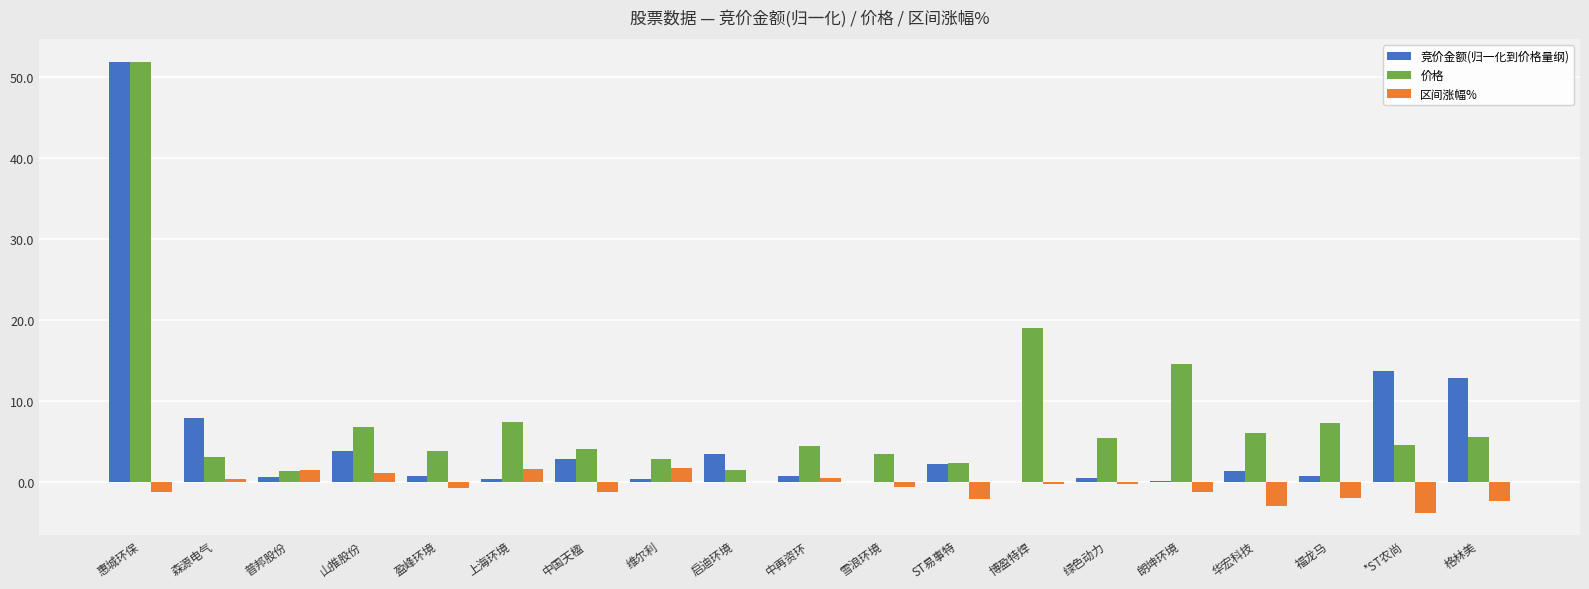

At which label is 价格 closest to 26?

博盈特焊